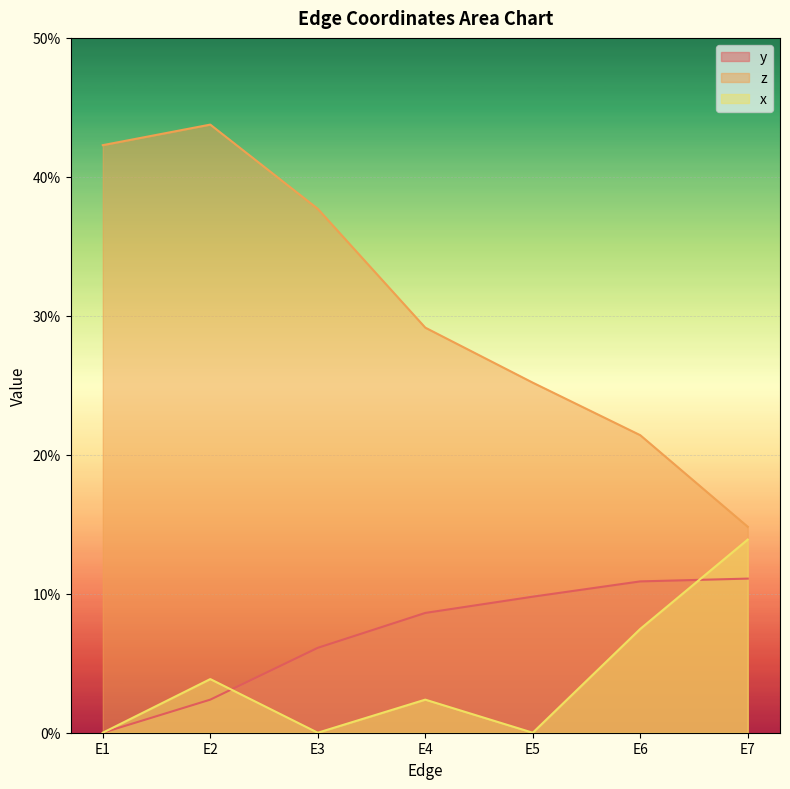

Reading right to left, transcribe all the data shown in this chart.

y: 0.1	0.1	0.1	0.1	0.1	0.0	0.0
z: 0.1	0.2	0.3	0.3	0.4	0.4	0.4
x: 0.1	0.1	0.0	0.0	0.0	0.0	0.0